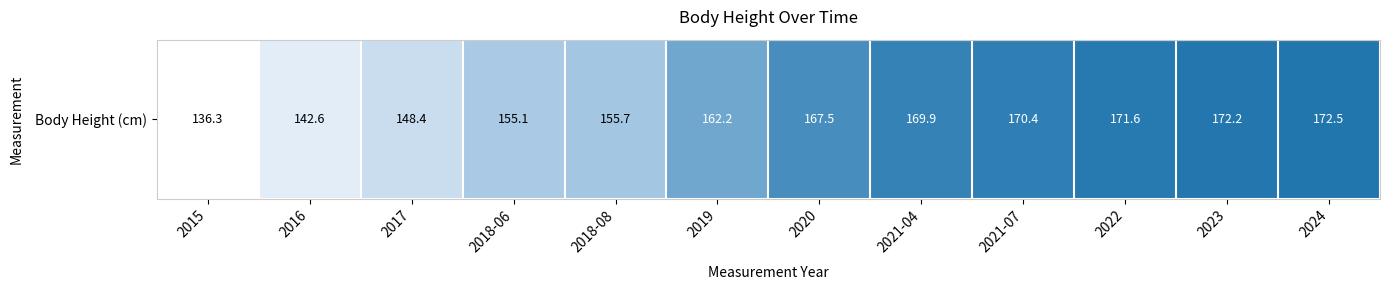

Rank the categories by value from lowest to highest.

2015, 2016, 2017, 2018-06, 2018-08, 2019, 2020, 2021-04, 2021-07, 2022, 2023, 2024